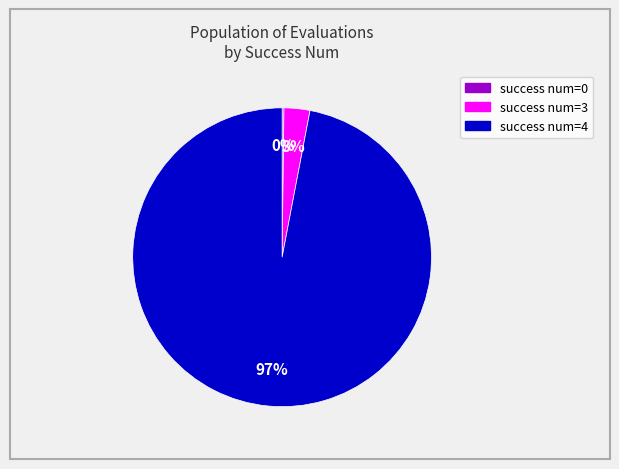

To the nearest percent, what is the average slice percentage?

33%